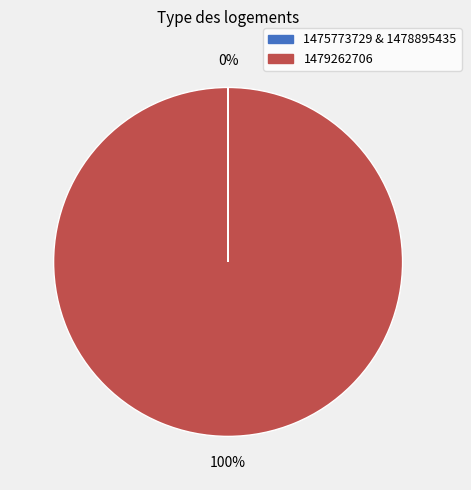

Is there any slice that represents more than half of the pie?

Yes